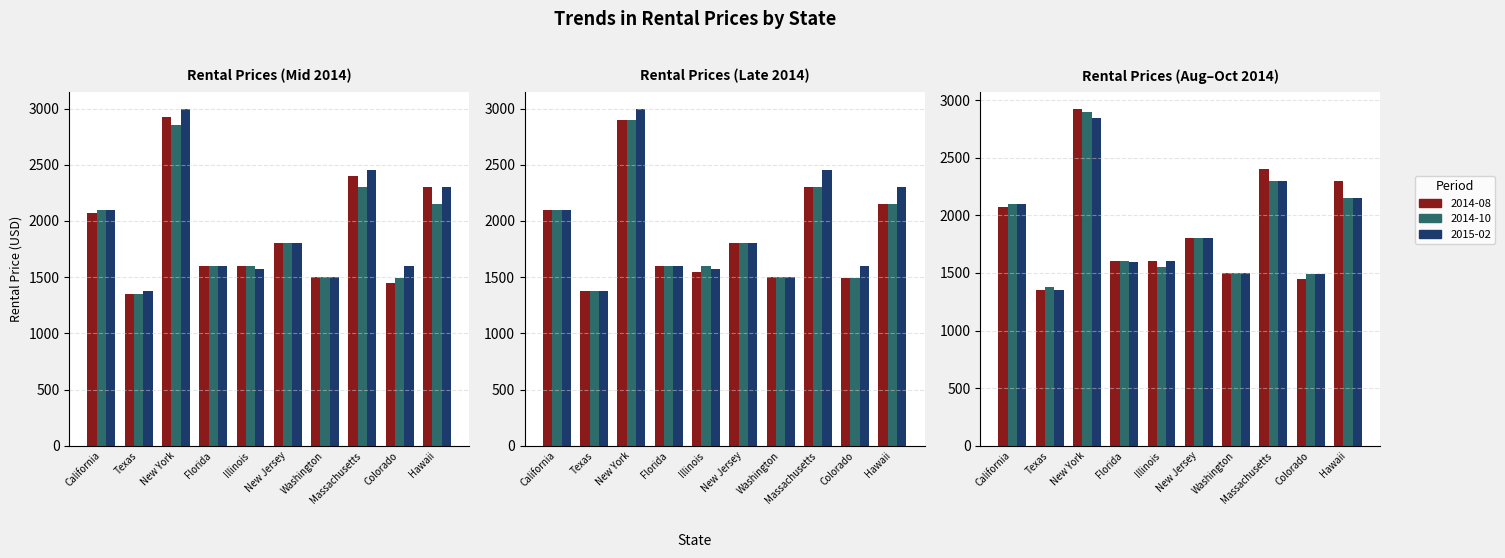

Where does the 2014-11 series first go above 1800?

California